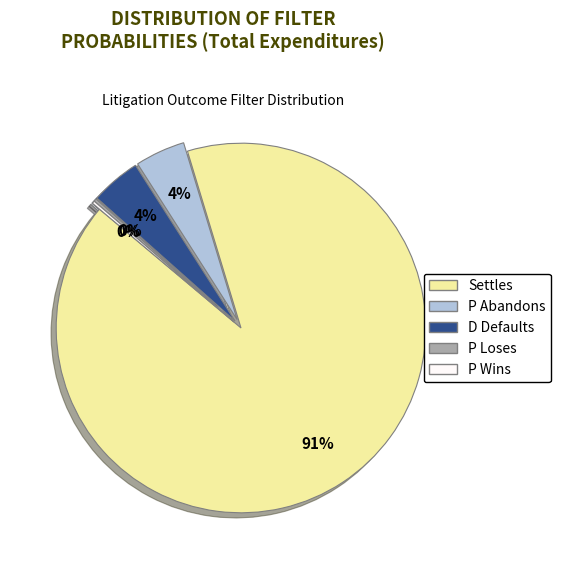

What percentage is the D Defaults slice, to the nearest percent?

5%